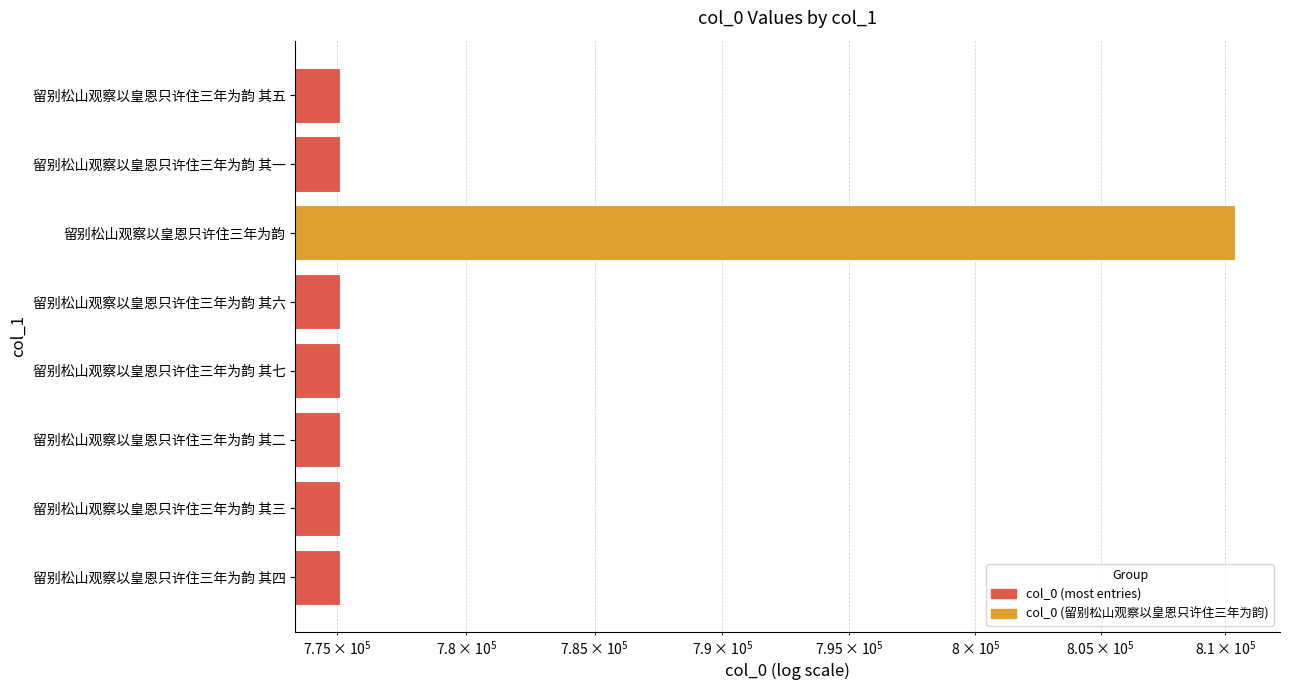

What is the greatest value displayed?

810410